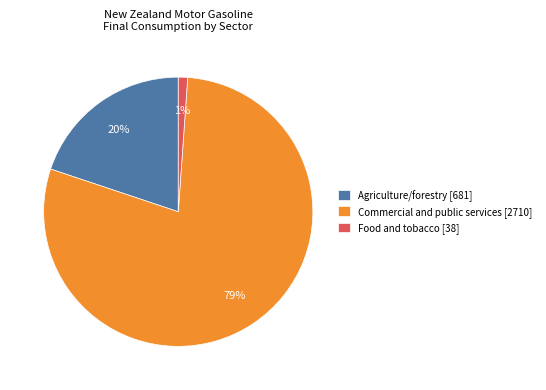

Do Agriculture/forestry [681] and Food and tobacco [38] together represent more than half of the pie?

No